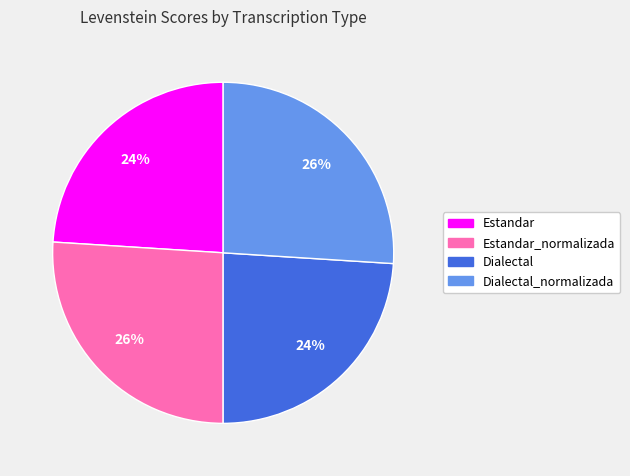

To the nearest percent, what is the average slice percentage?

25%